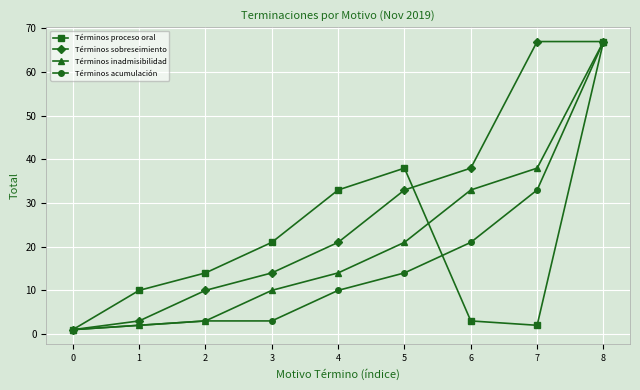

What is the difference between the highest and lowest values at 3?

18